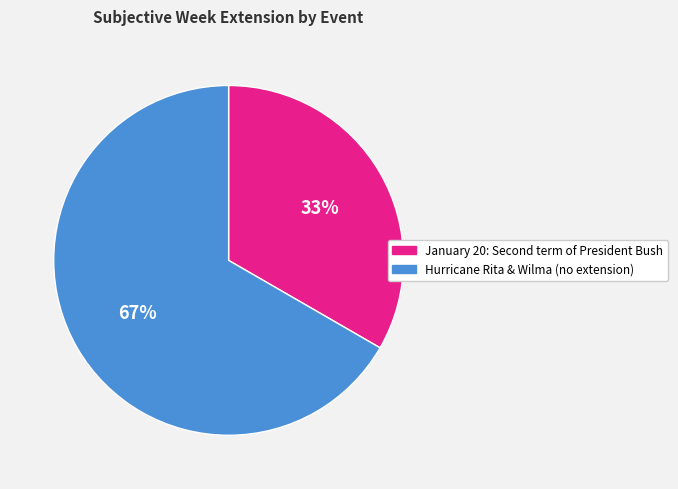

Is there any slice that represents more than half of the pie?

Yes